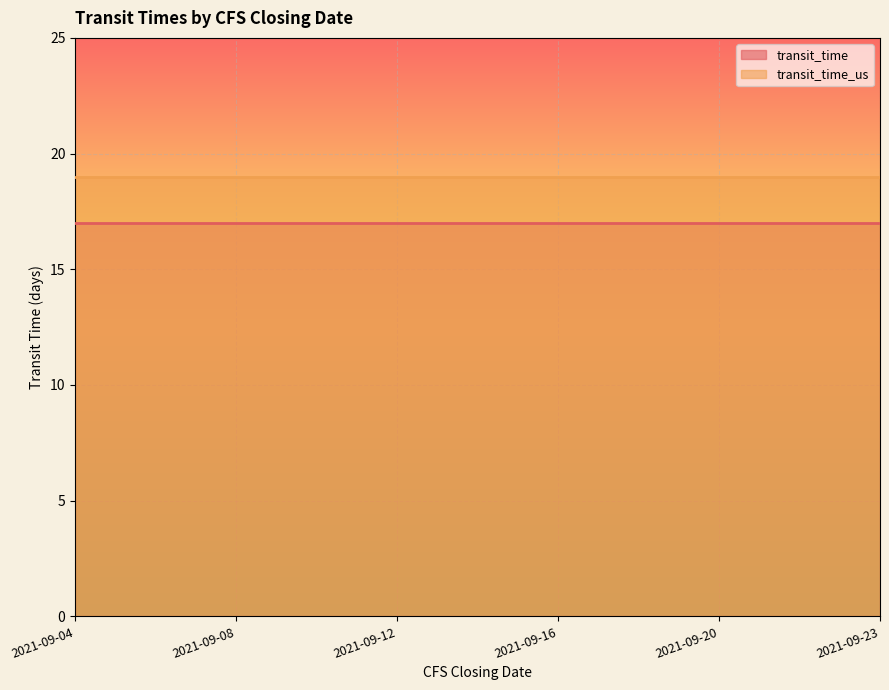

Count the number of data series in this chart.

2